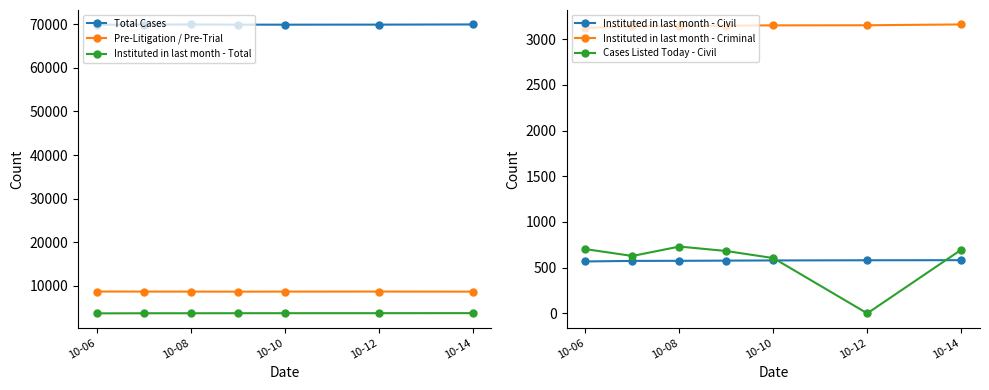

What is the difference between the maximum and minimum values in the Cases Listed Today - Civil series?

731